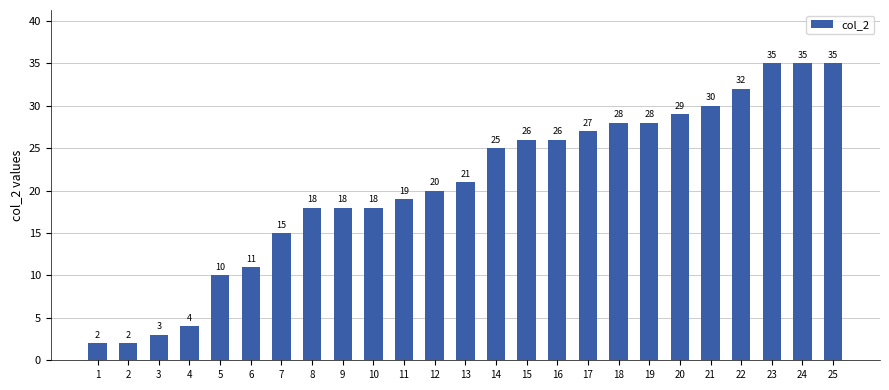

What is the greatest value displayed?

35